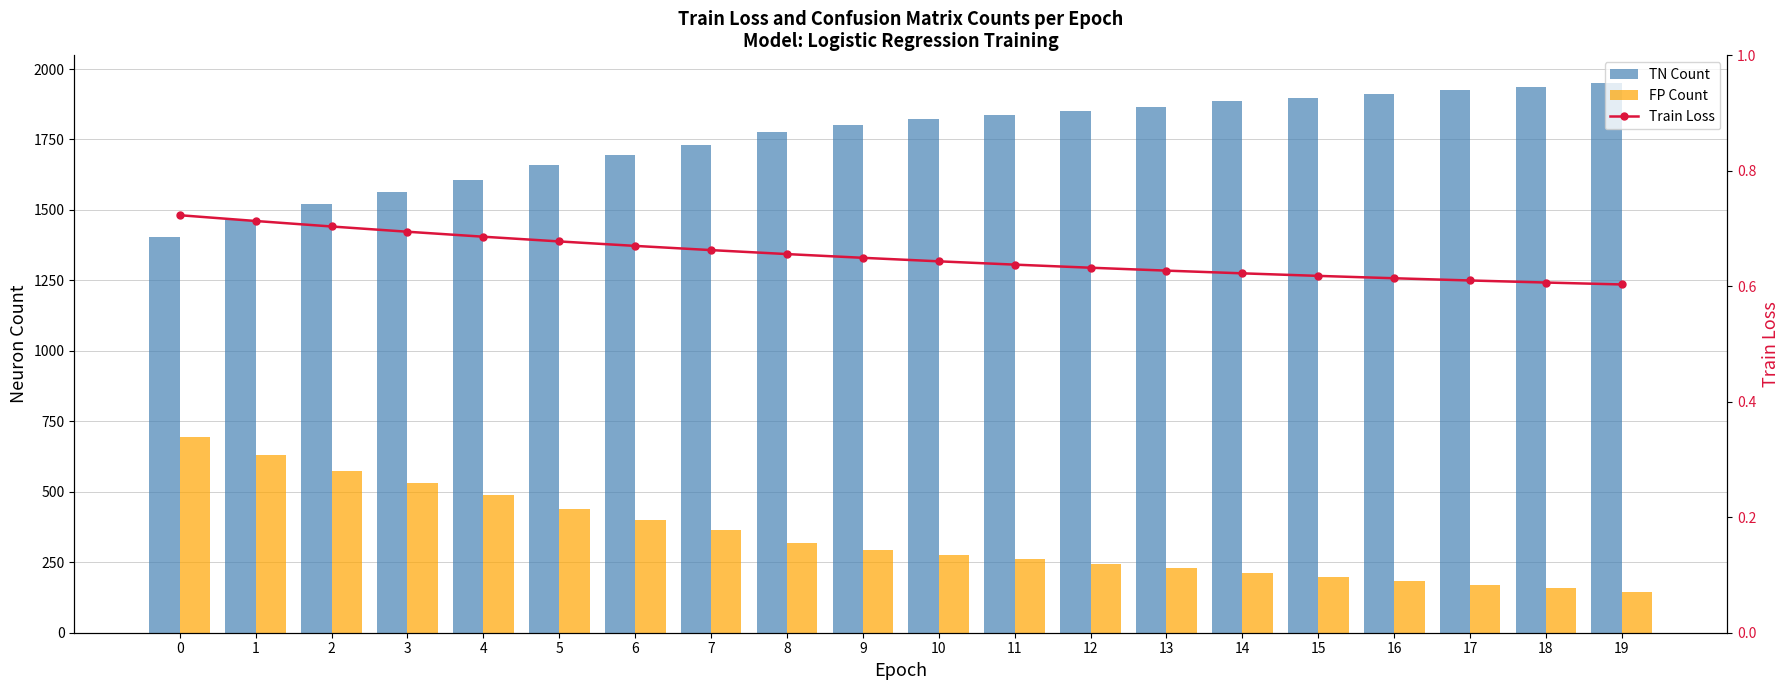

What value does the TN Count series have at 18?

1937.0